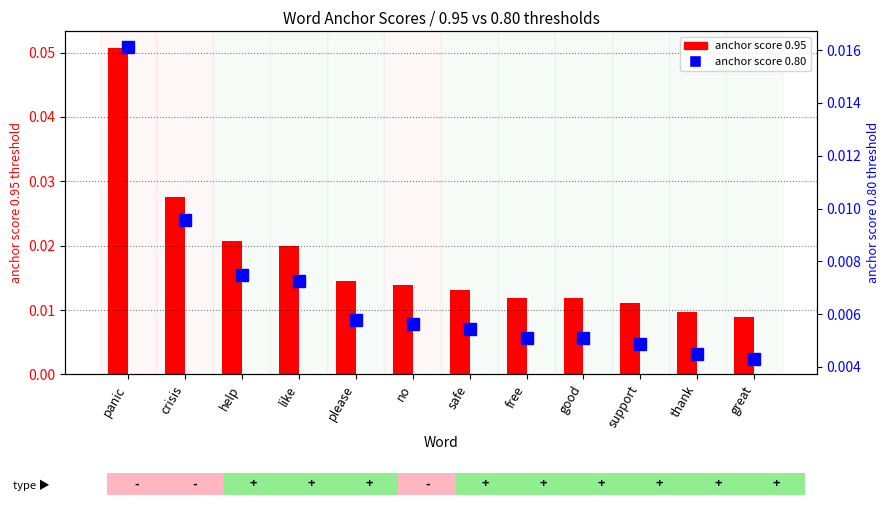

What is the greatest value displayed?

0.1